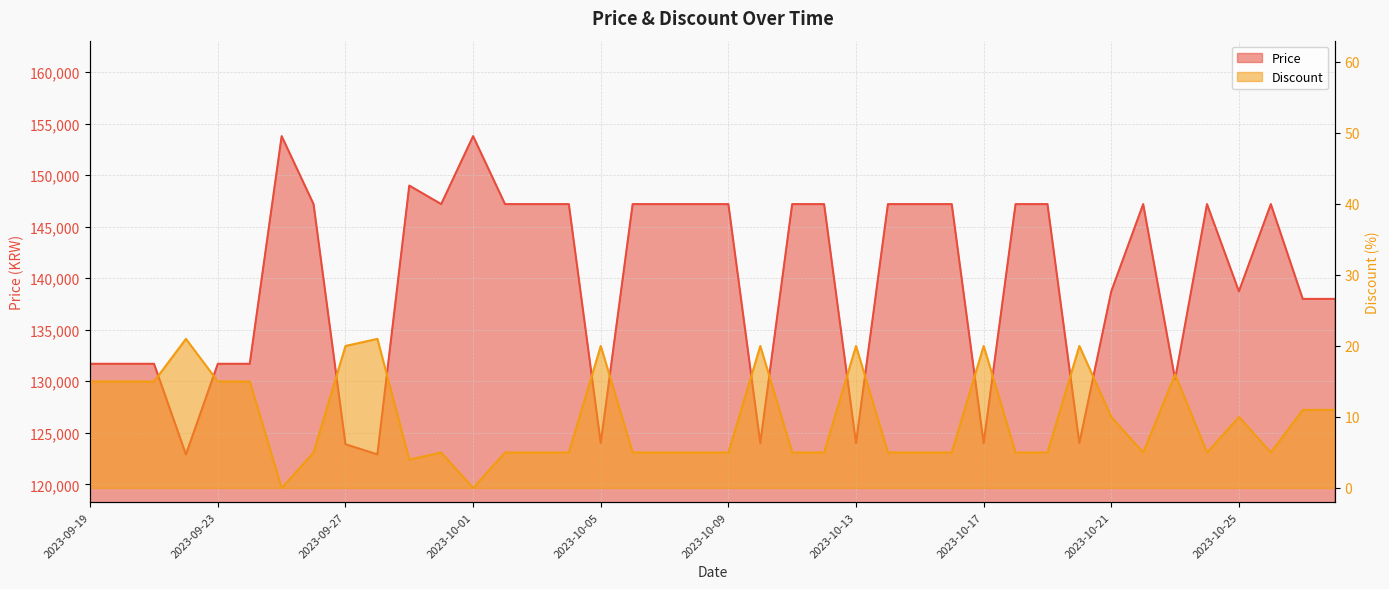

At which label does Price reach its peak?

2023-09-25